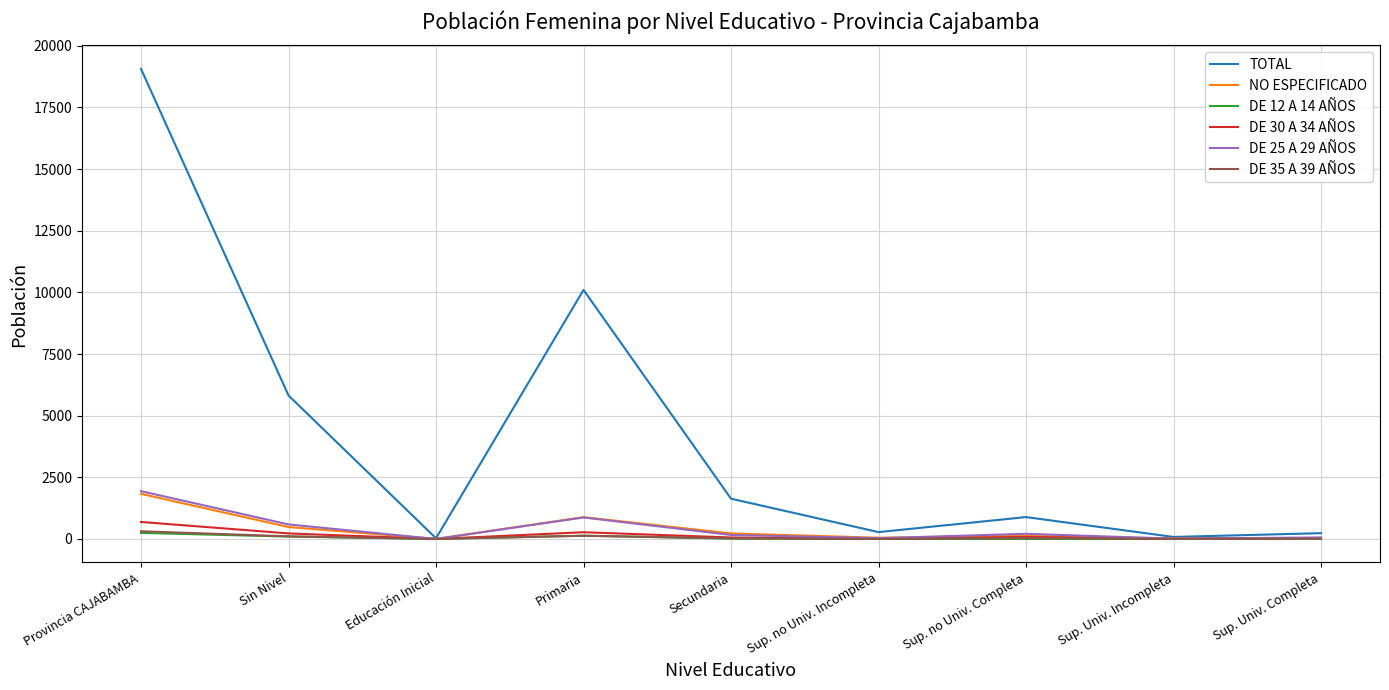

Which series has the largest range (max minus min)?

TOTAL